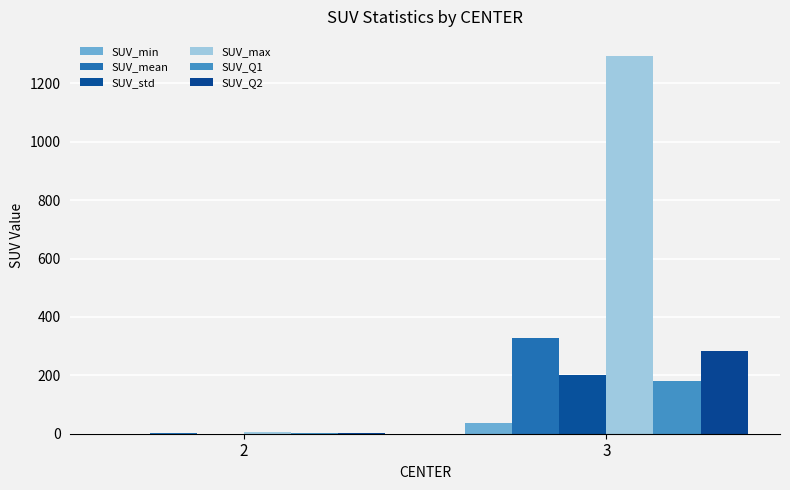

The SUV_Q1 series shows 324.1 at 3. True or false?

False